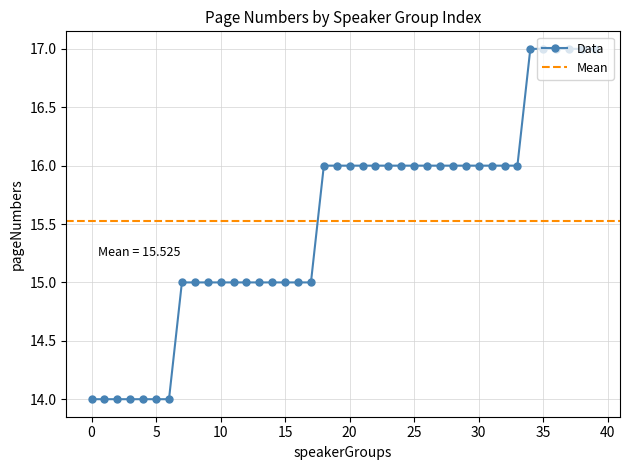

List the labels in order of value, smallest first.

0, 1, 2, 3, 4, 5, 6, 7, 8, 9, 10, 11, 12, 13, 14, 15, 16, 17, 18, 19, 20, 21, 22, 23, 24, 25, 26, 27, 28, 29, 30, 31, 32, 33, 34, 35, 36, 37, 38, 39